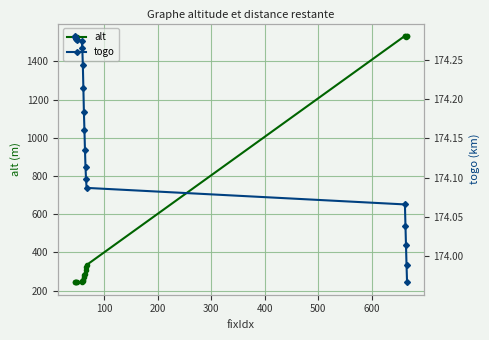

True or false: togo has more than 2 interior local peaks.

False